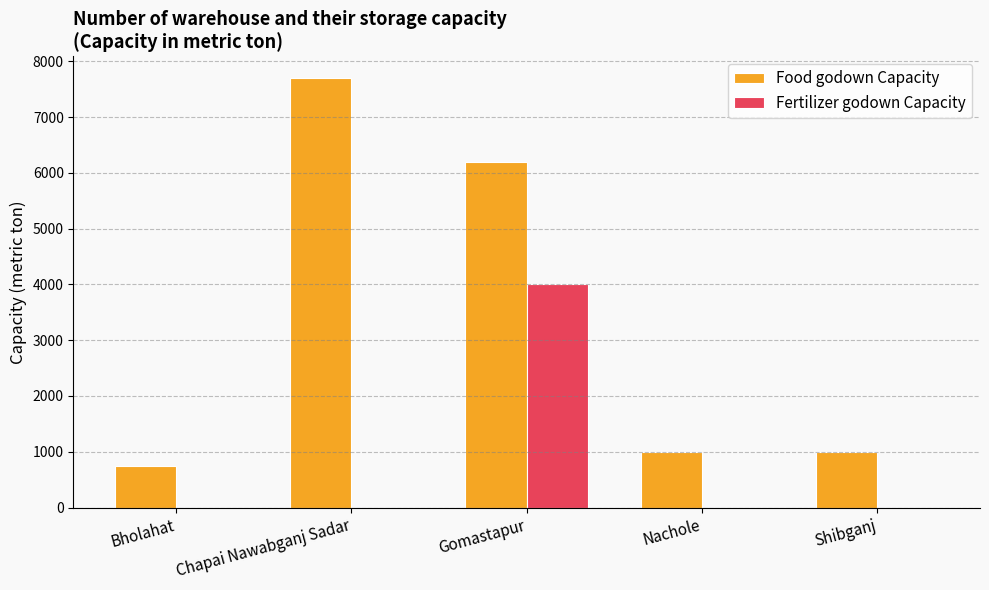

How many series are shown in this chart?

2